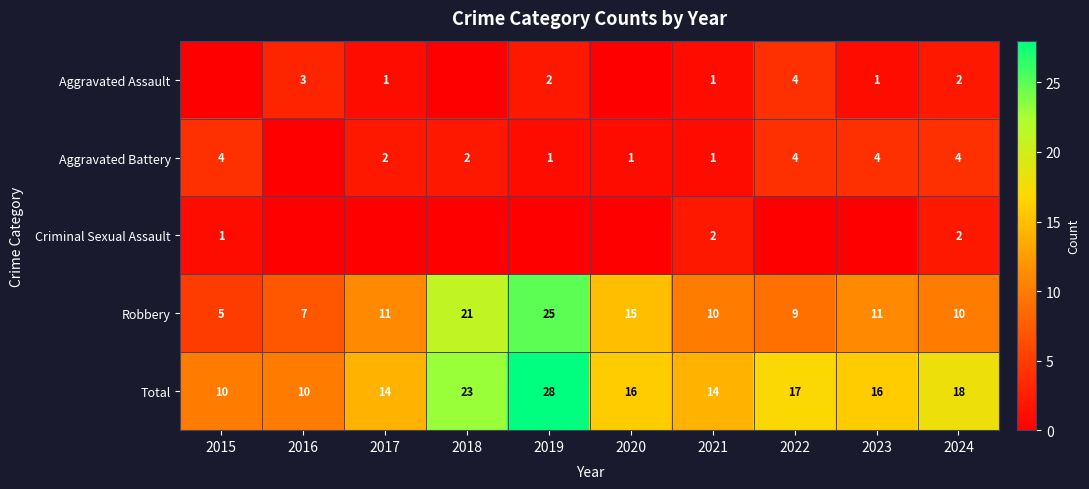

The value of Aggravated Battery at 2024 is 4. True or false?

True